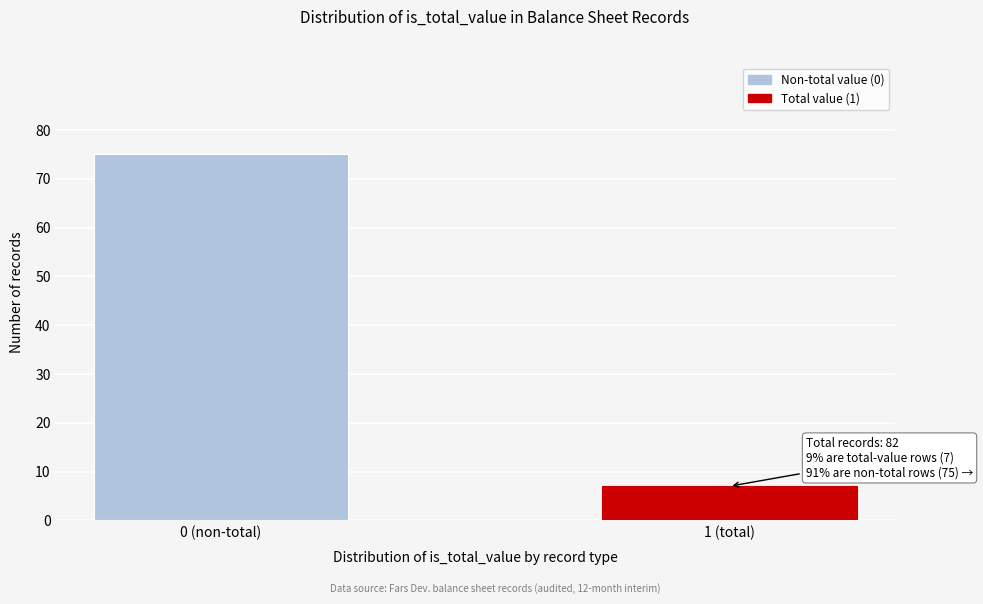

Reading left to right, what are all the values shown in this chart?

0 (non-total)=75	1 (total)=7